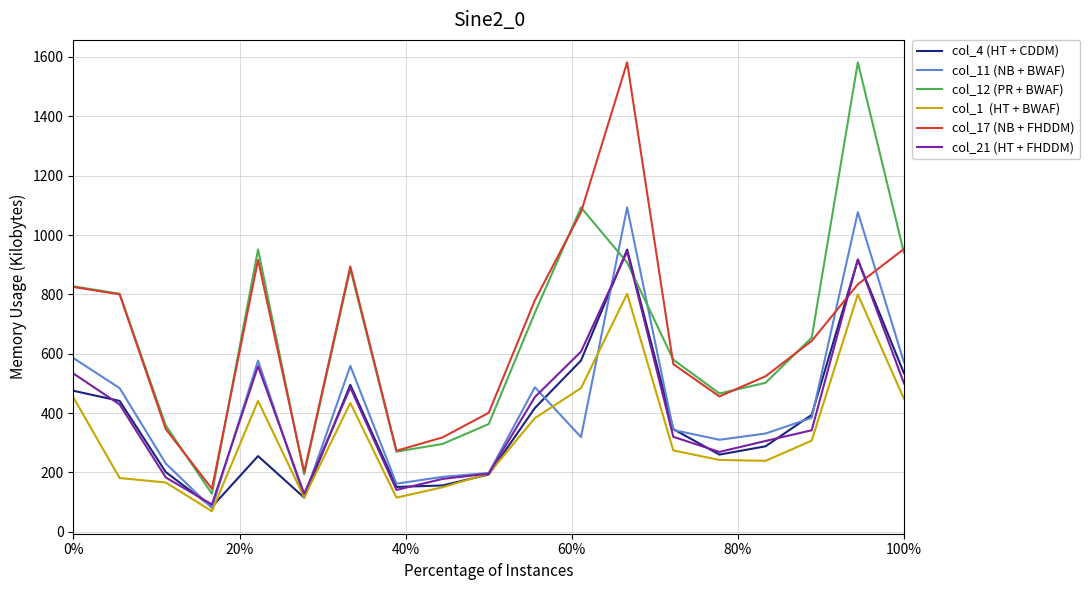

What is the maximum value shown in the chart?

1582